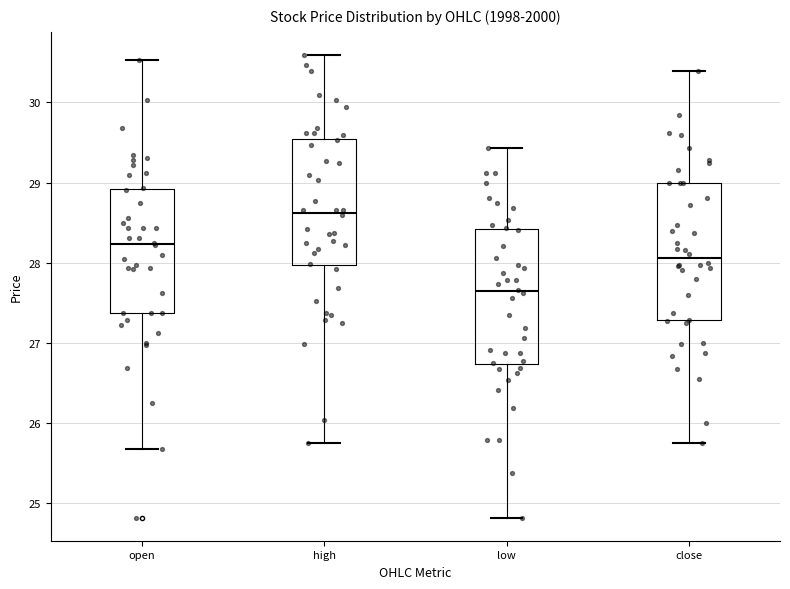

Reading left to right, read every box against the y-axis: the position of its median line, the range the box covers, and the ends of its whiskers. The values are not printed on the chart, so give them approximately, as read against the axis.

open: median 28.2, box 27.4 to 28.9, whiskers 25.7 to 30.5
high: median 28.6, box 28.0 to 29.5, whiskers 25.8 to 30.6
low: median 27.6, box 26.7 to 28.4, whiskers 24.8 to 29.4
close: median 28.1, box 27.3 to 29.0, whiskers 25.8 to 30.4